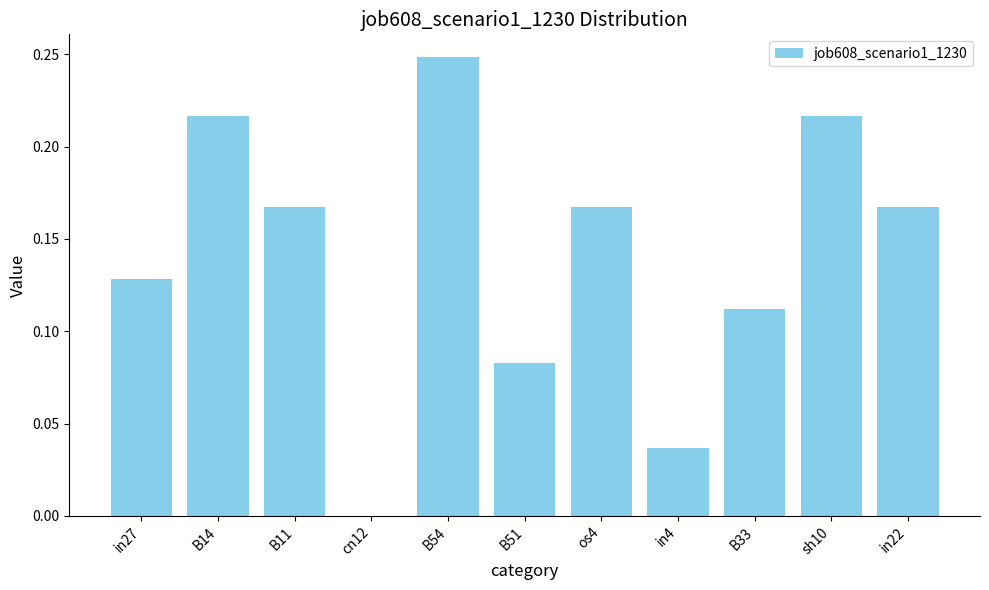

How many series are shown in this chart?

1